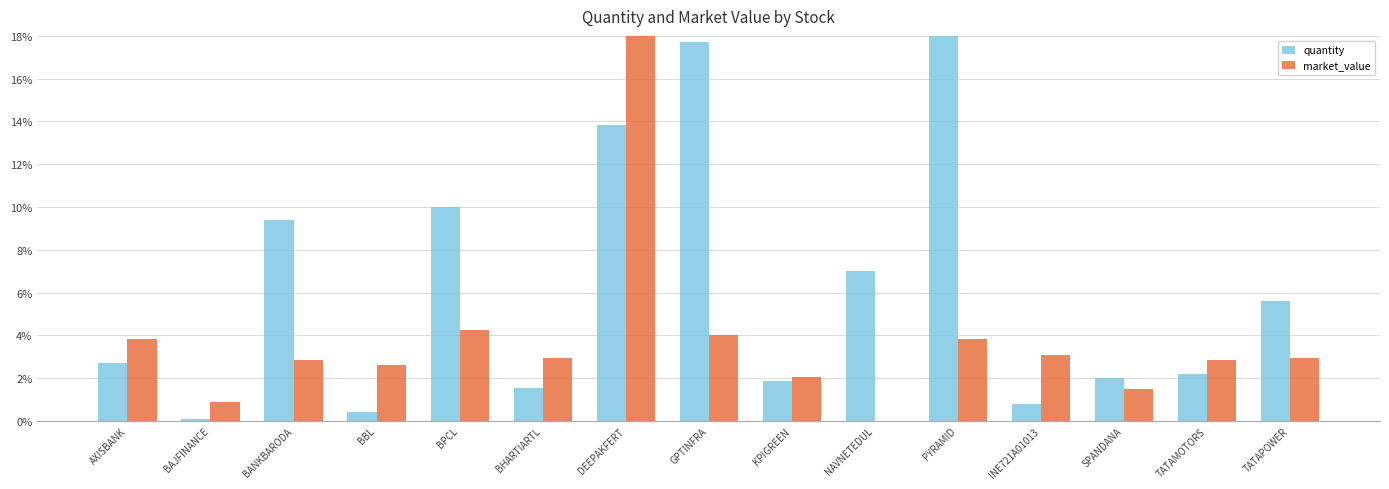

At which label does market_value reach its peak?

DEEPAKFERT